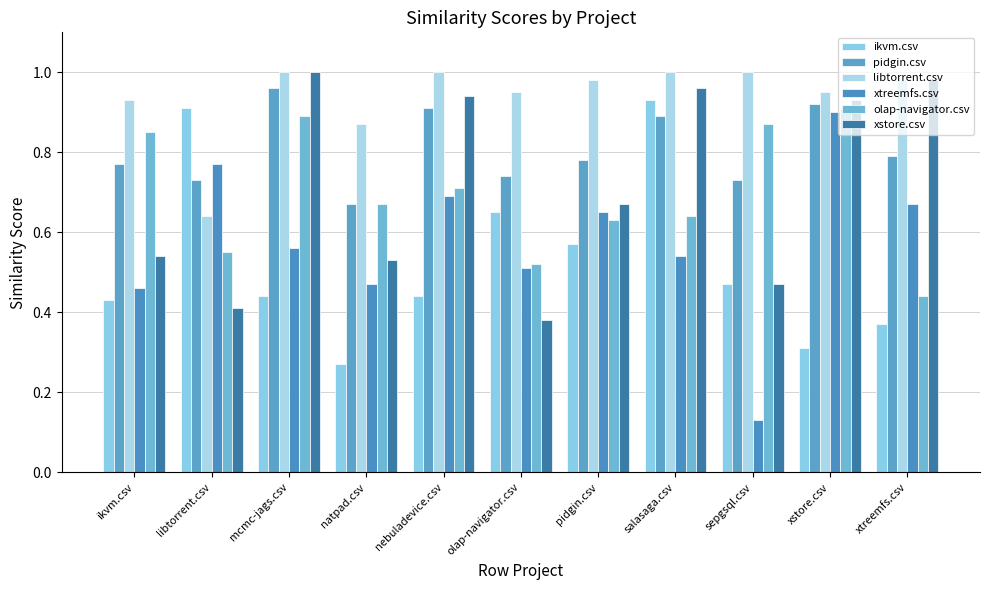

How many data points does each series have?

11